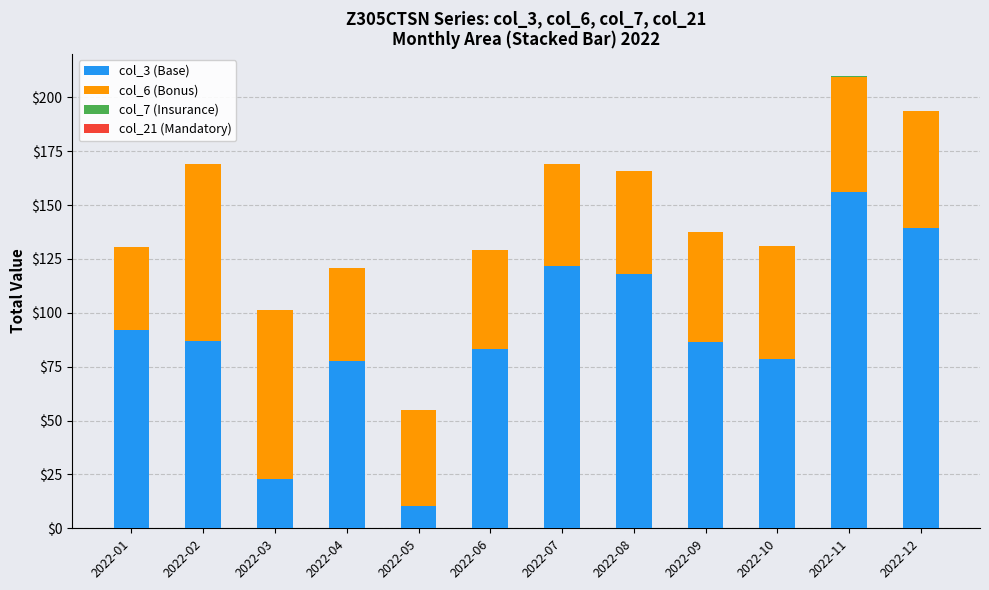

How many series are shown in this chart?

4